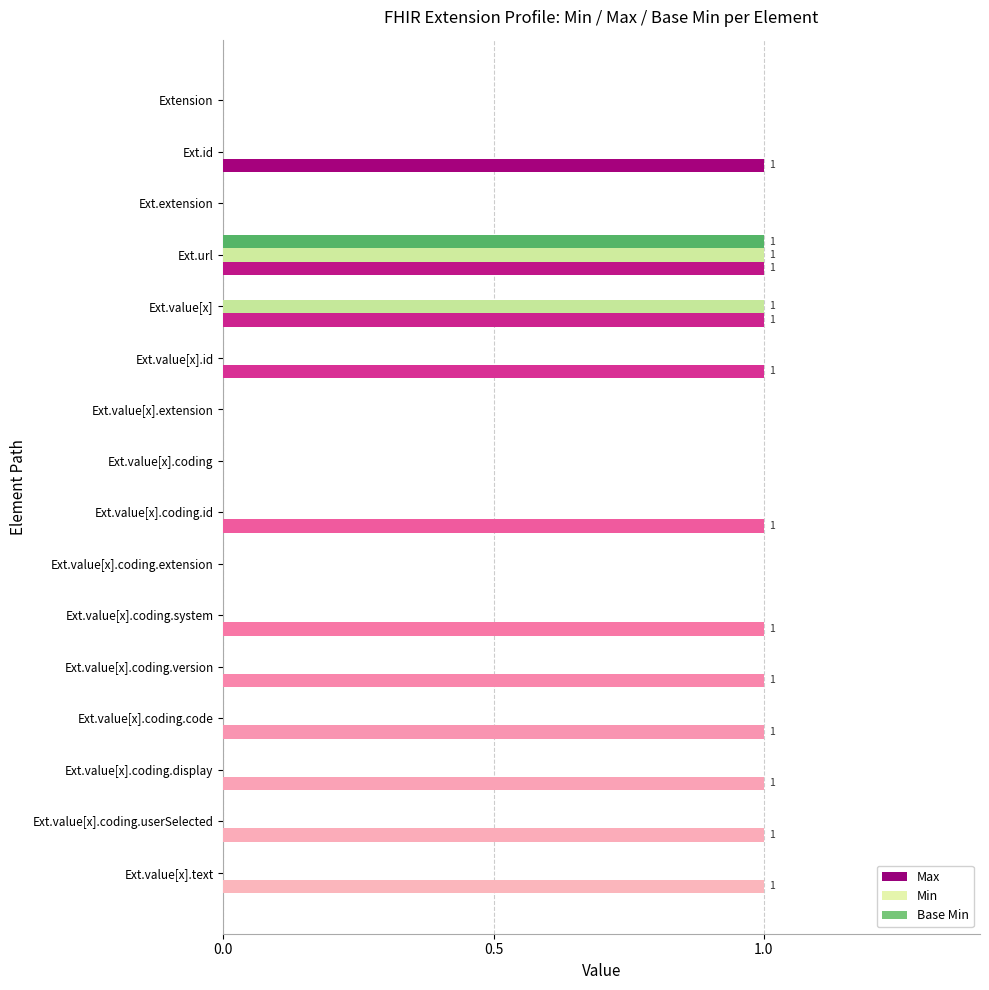

Which series has the largest total across all categories?

Max